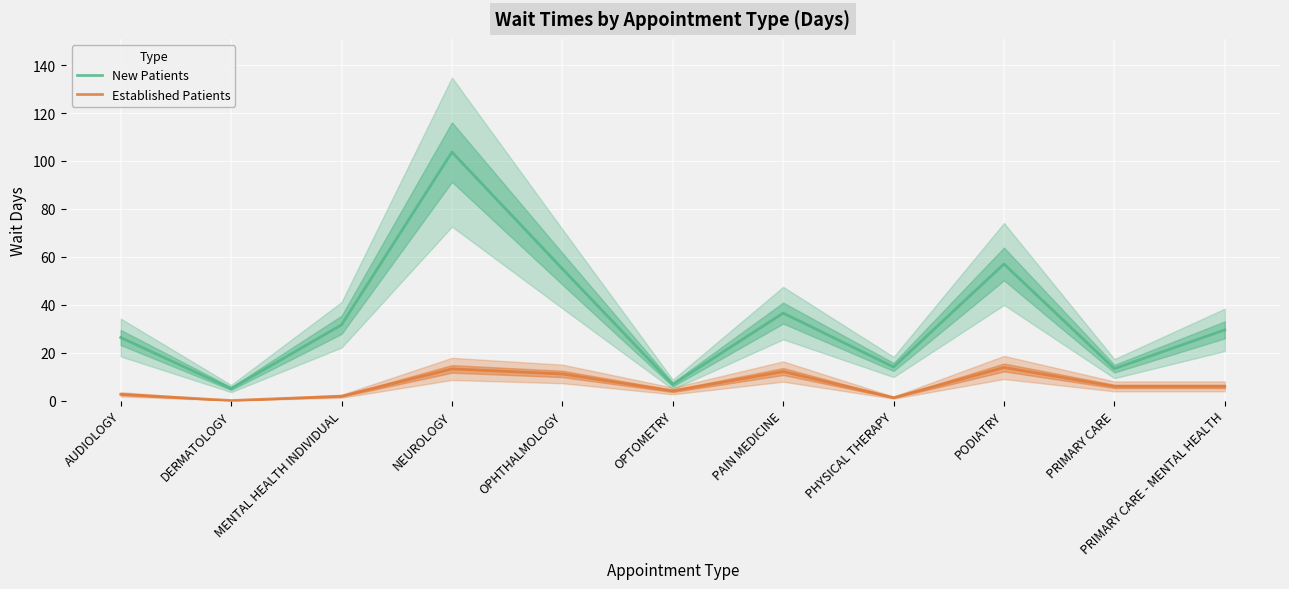

How many categories are shown in the chart?

11